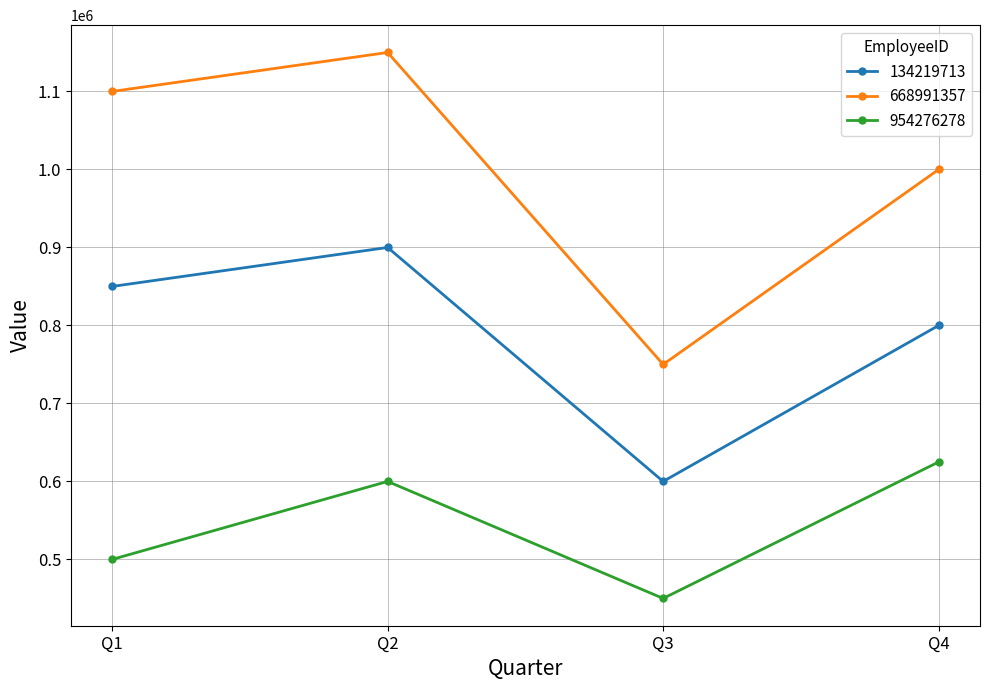

Reading left to right, what are all the values shown in this chart?

134219713: Q1=850000	Q2=900000	Q3=600000	Q4=800000
668991357: Q1=1100000	Q2=1150000	Q3=750000	Q4=1000000
954276278: Q1=500000	Q2=600000	Q3=450000	Q4=625000